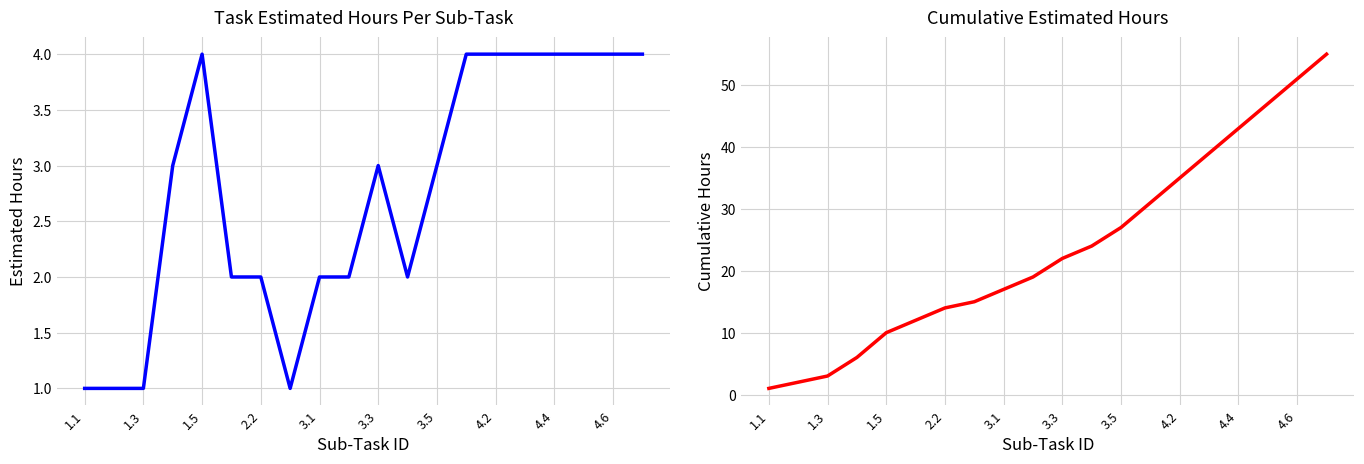

Reading left to right, extract all data points from this chart.

Estimated Hours: 1	1	1	3	4	2	2	1	2	2	3	2	3	4	4	4	4	4	4	4
Cumulative Estimated Hours: 1	2	3	6	10	12	14	15	17	19	22	24	27	31	35	39	43	47	51	55